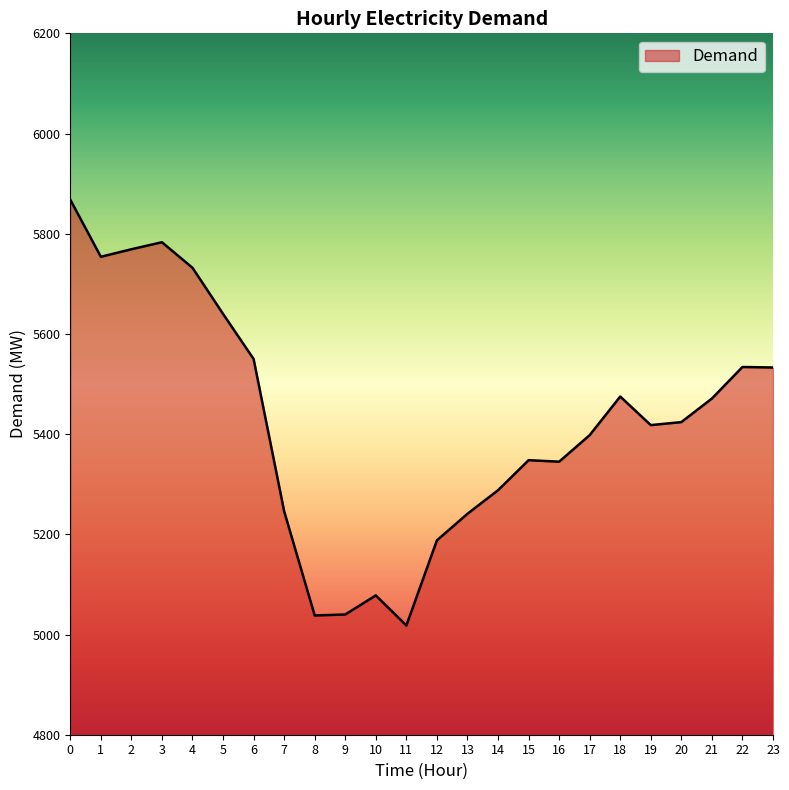

True or false: the data has more than 0 interior local peaks.

True